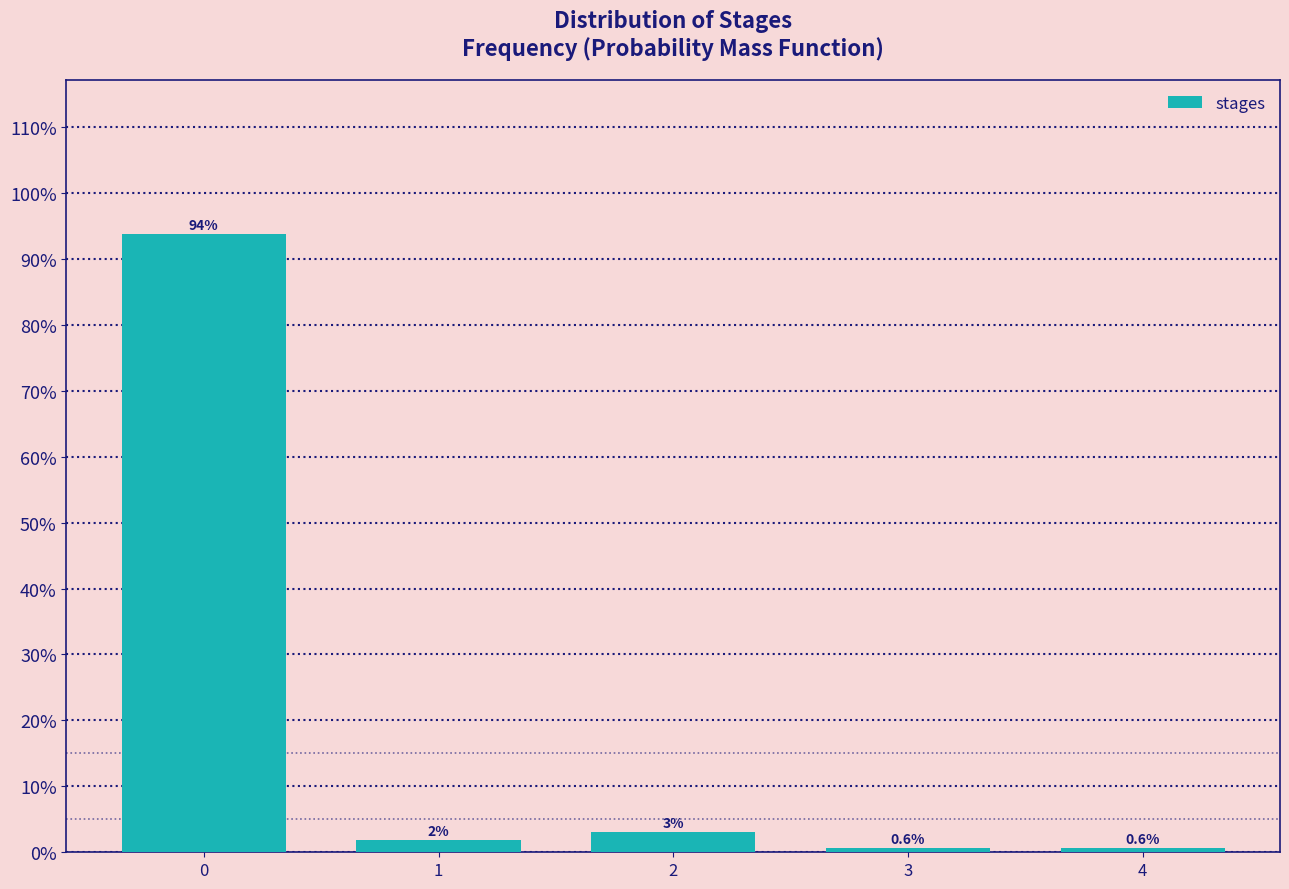

What is the value of the 1st bar from the left?

93.8